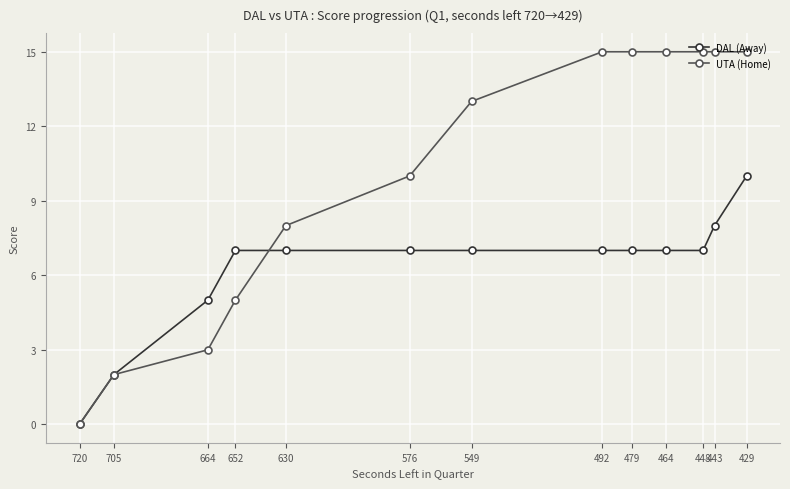

What is the total value across all series at 479?

22